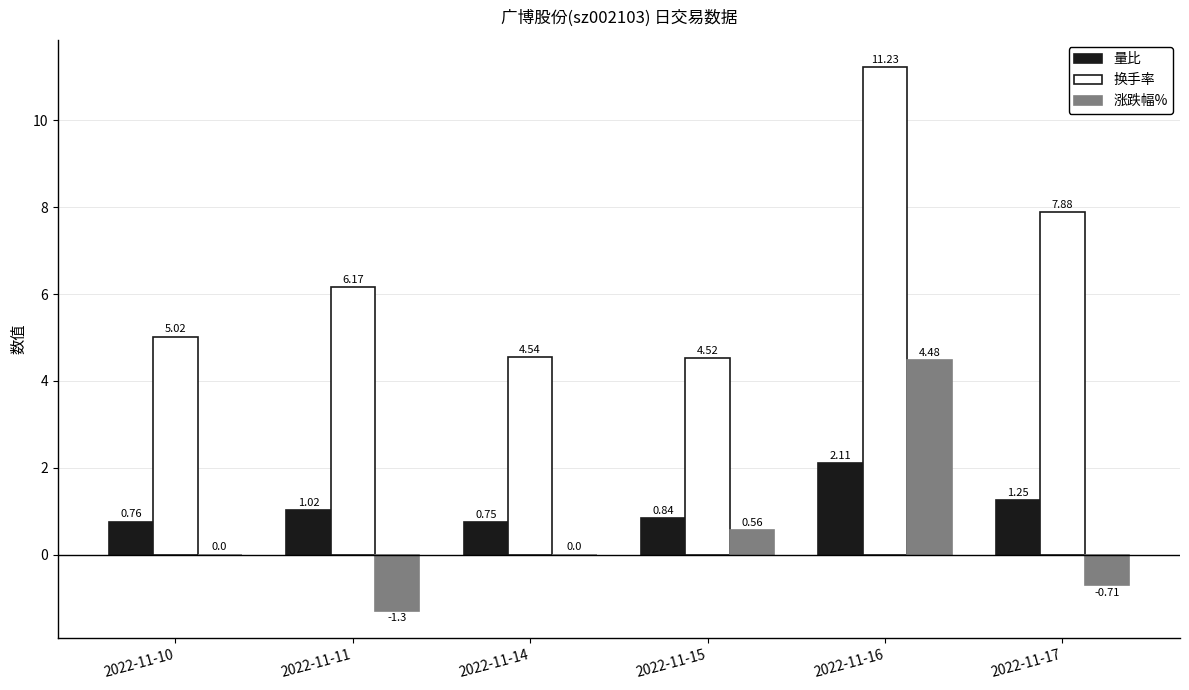

Between 2022-11-10 and 2022-11-16, which series saw the biggest shift?

换手率